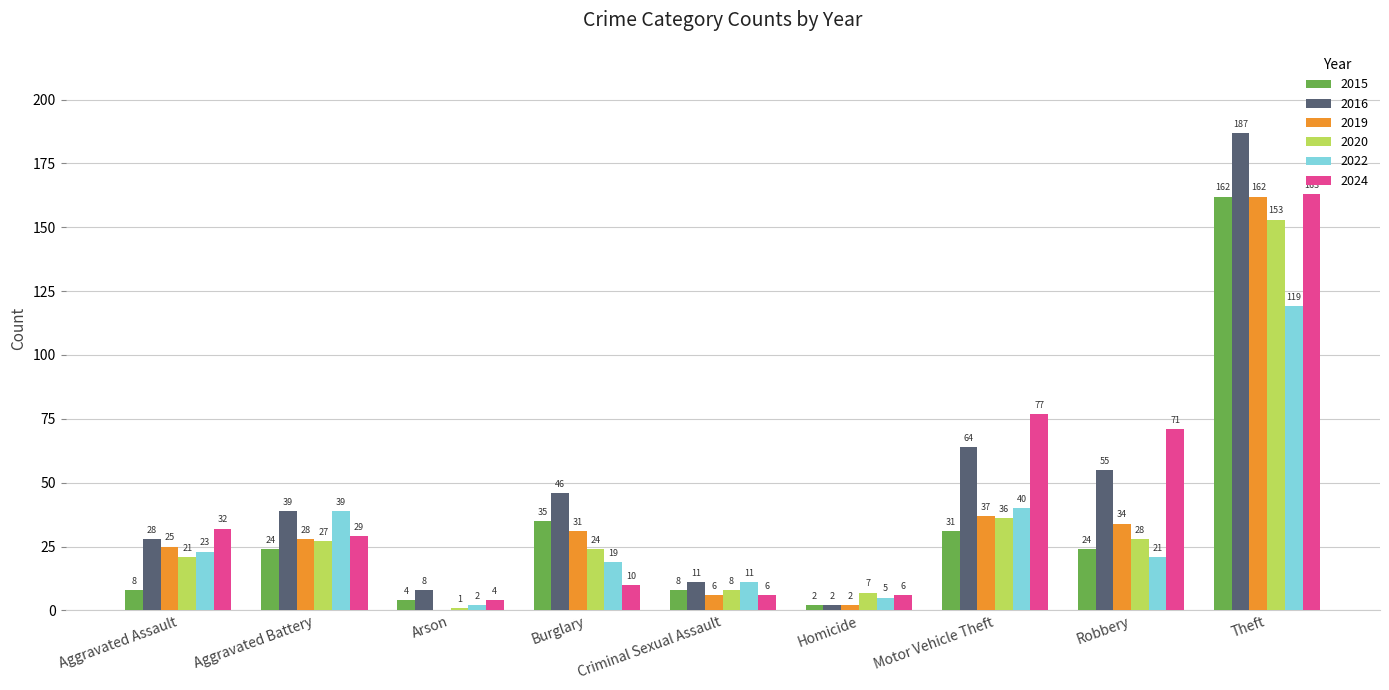

At which label is 2016 closest to 94?

Motor Vehicle Theft